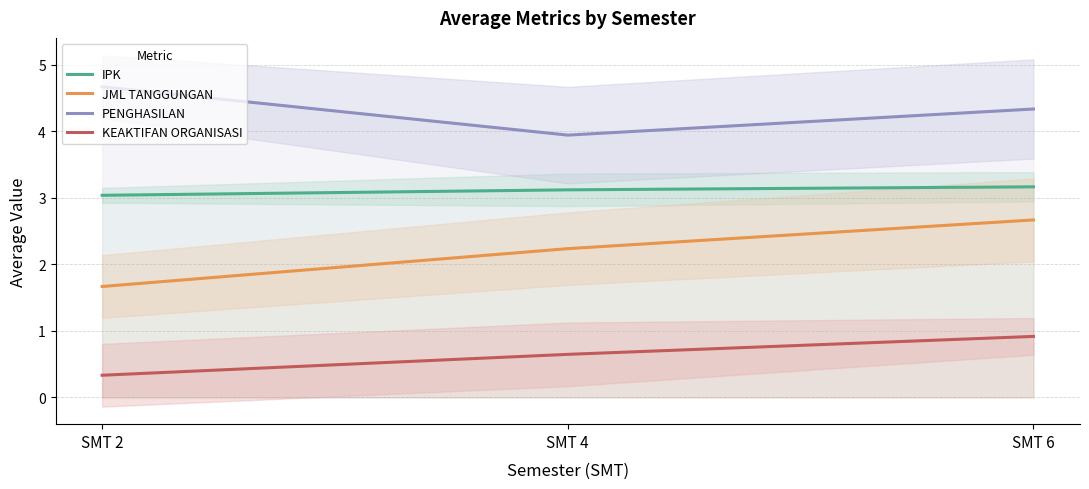

What is the sum of all IPK values?

9.3